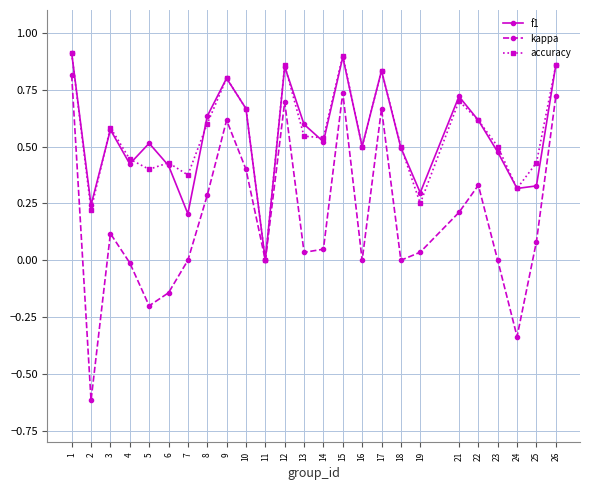

Between 1 and 21, which series saw the biggest shift?

kappa